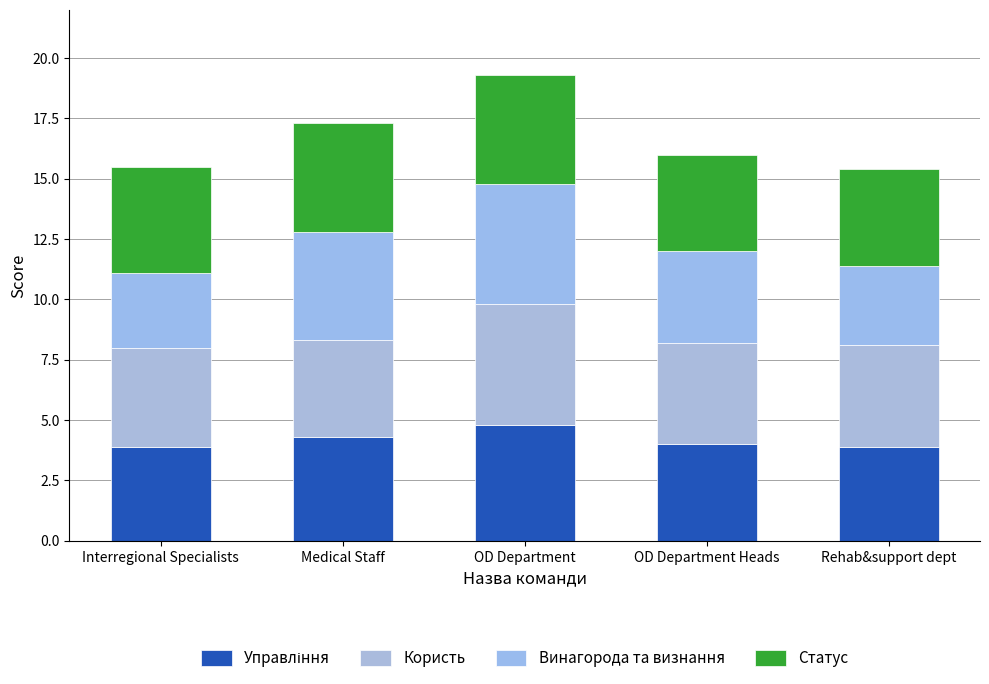

How many categories are shown in the chart?

5